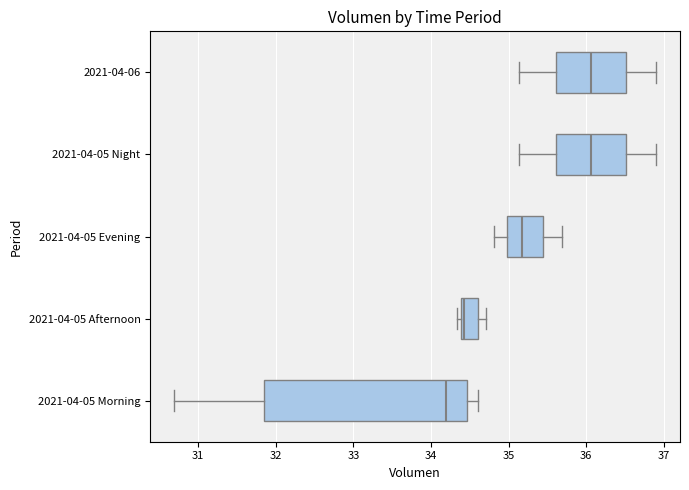

Reading bottom to top, transcribe this box plot: for each box, give where its median line is, the range the box spans, and where its two whiskers end, as read against the x-axis. The values are not printed on the chart, so give them approximately, as read against the axis.

2021-04-05 Morning: median 34.2, box 31.8 to 34.5, whiskers 30.7 to 34.6
2021-04-05 Afternoon: median 34.4 (just right of the box's left edge), box 34.4 to 34.6, whiskers 34.3 to 34.7
2021-04-05 Evening: median 35.2, box 35.0 to 35.4, whiskers 34.8 to 35.7
2021-04-05 Night: median 36.1, box 35.6 to 36.5, whiskers 35.1 to 36.9
2021-04-06: median 36.1, box 35.6 to 36.5, whiskers 35.1 to 36.9